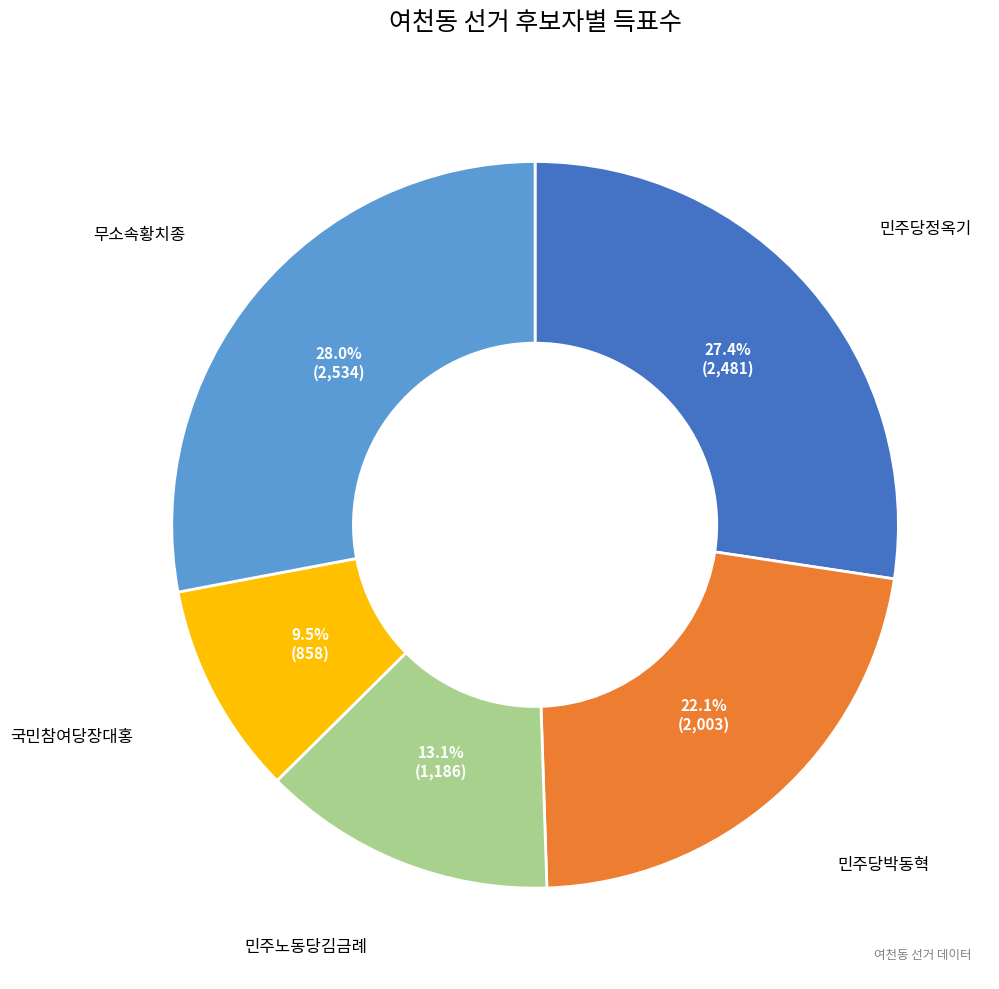

Does any single category account for the majority?

No